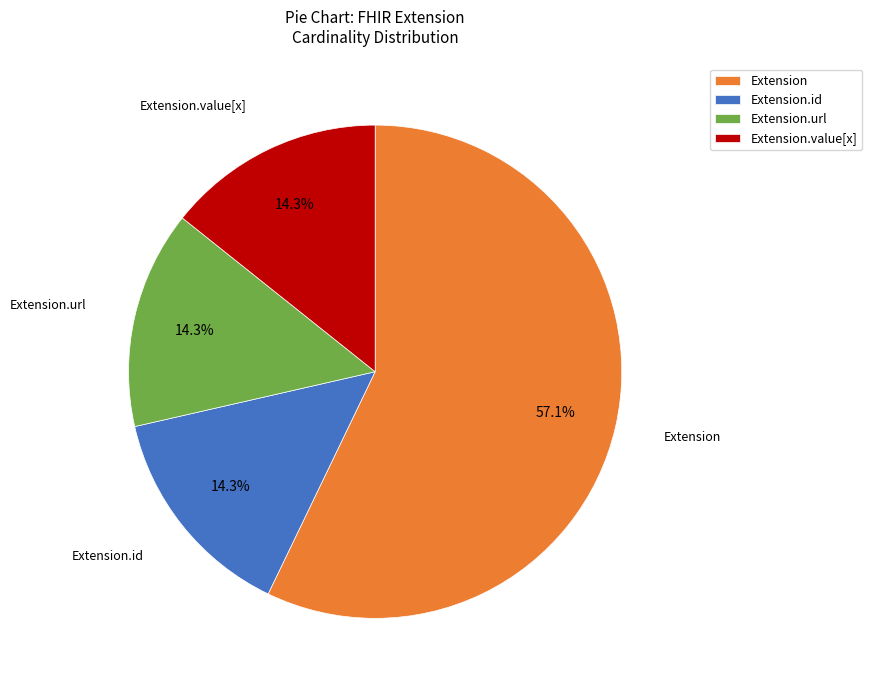

Is there a majority slice in this chart?

Yes